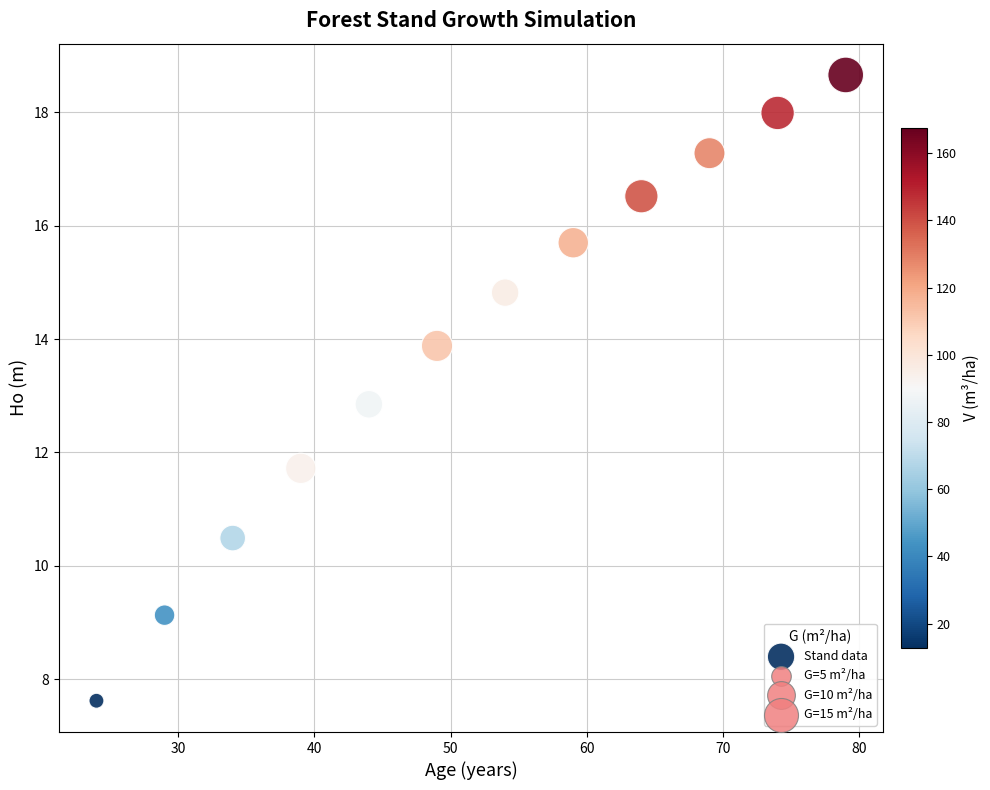

What is the range of X values (max minus min)?

55.0